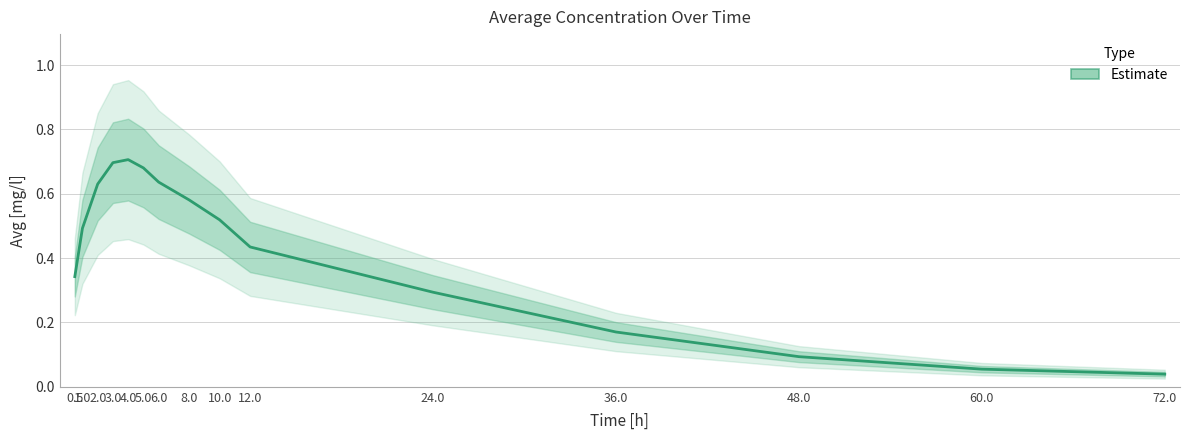

What is the maximum value shown in the chart?

0.7